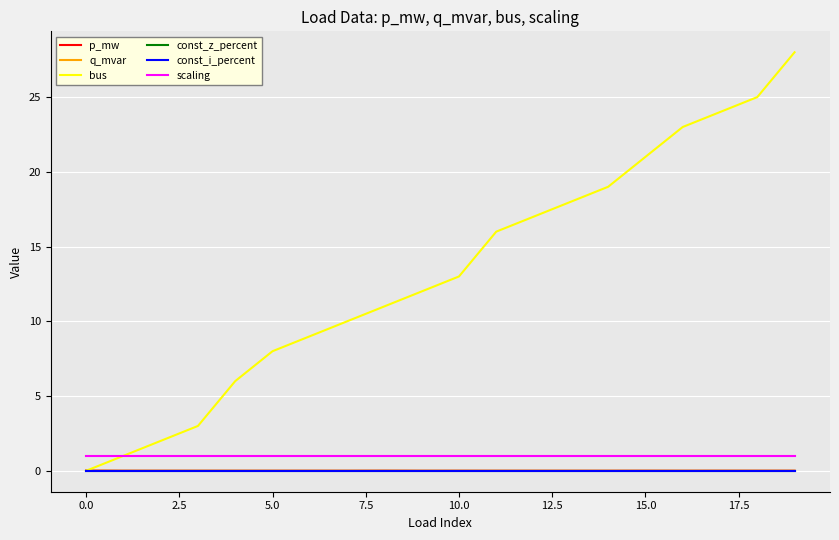

Does the chart have visible grid lines?

Yes